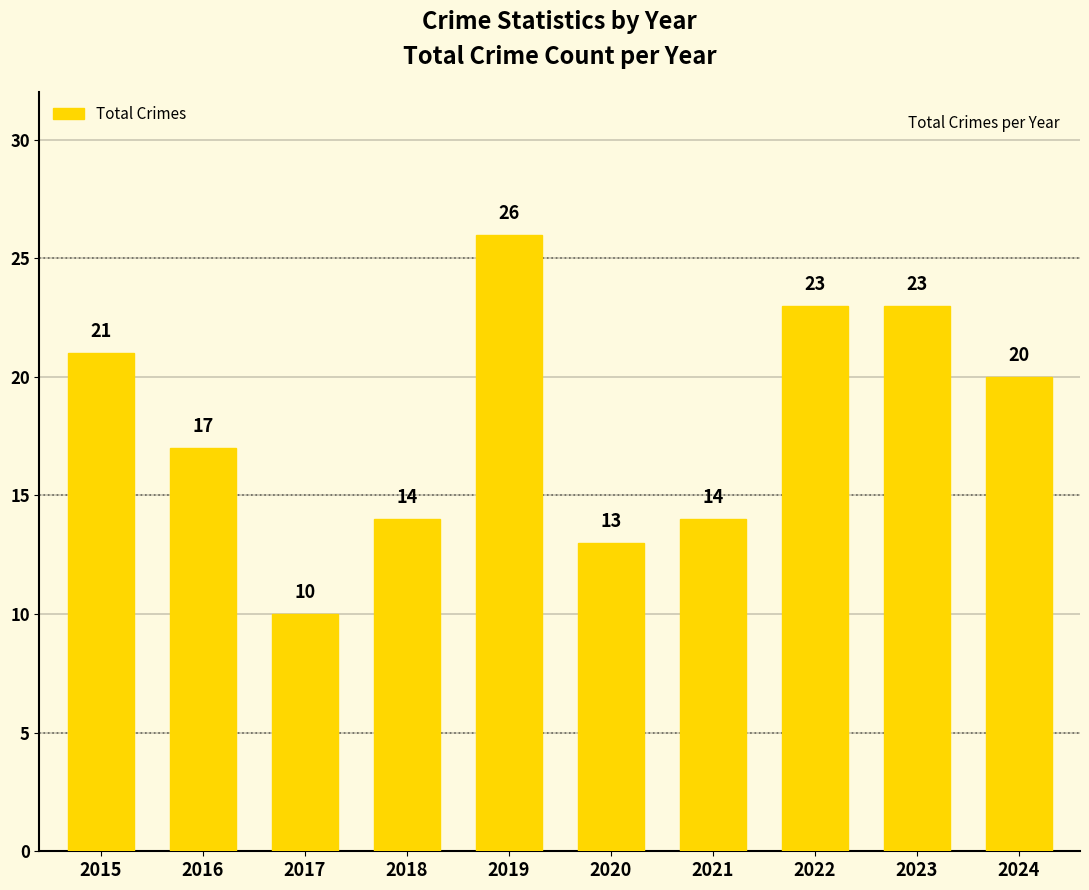

Approximately how many times larger is the value at 2015 compared to 2019?

0.8